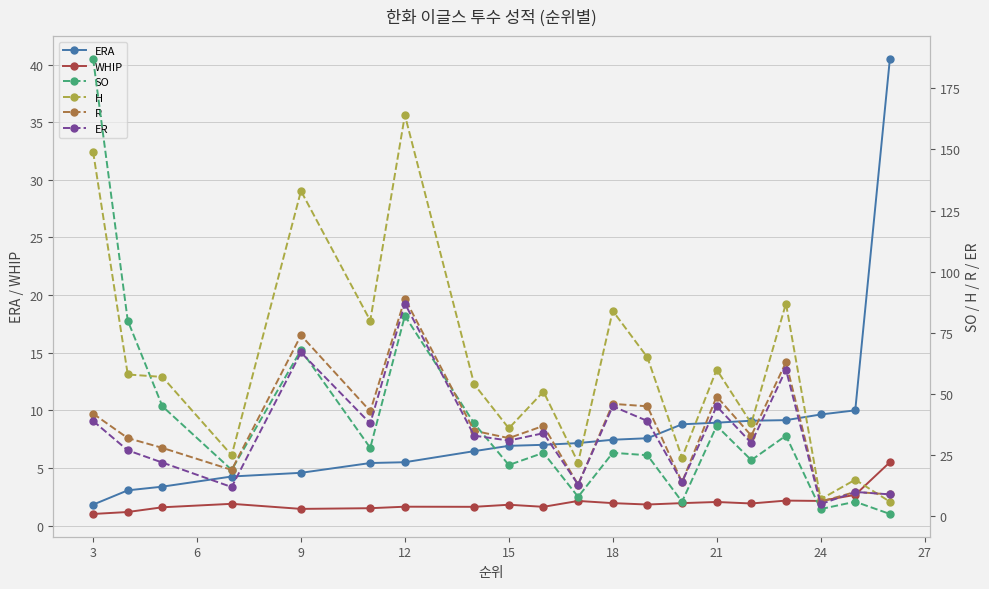

What is the difference between the second highest and second lowest values in the WHIP series?

1.5